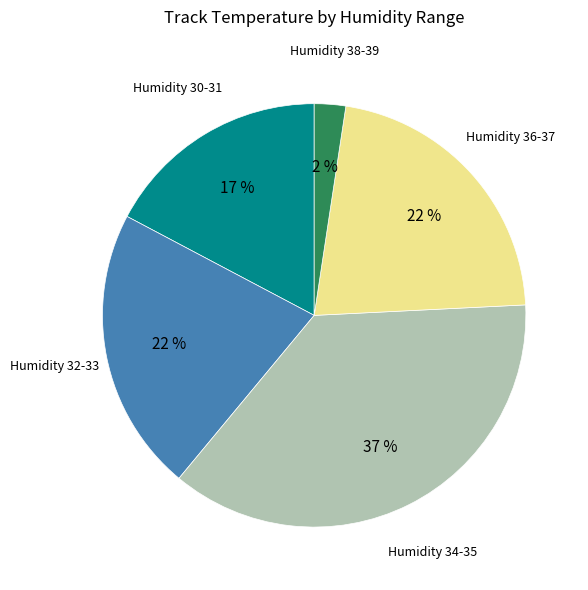

Is there a majority slice in this chart?

No